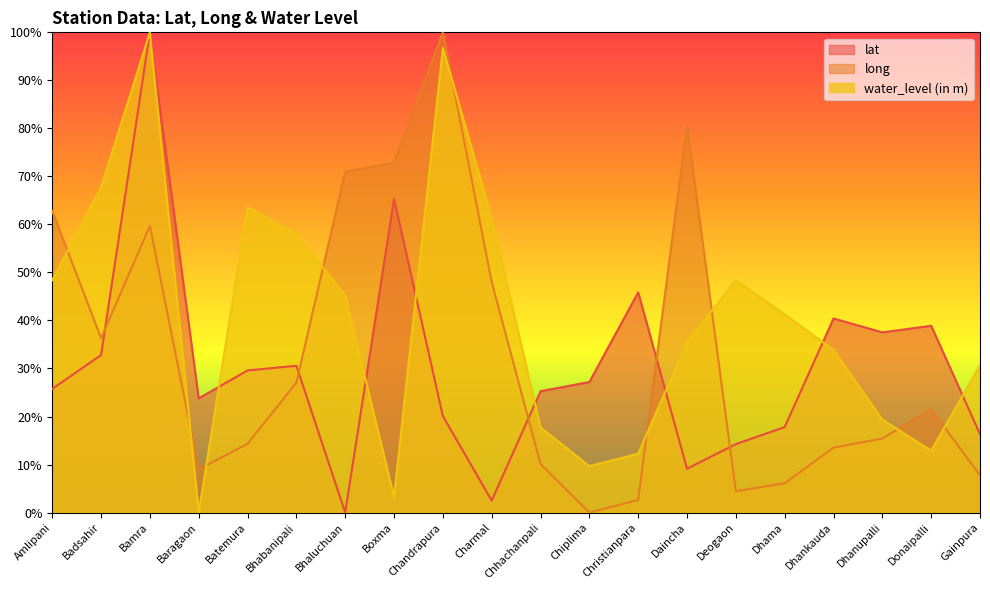

How many interior local valleys does the lat series have?

5